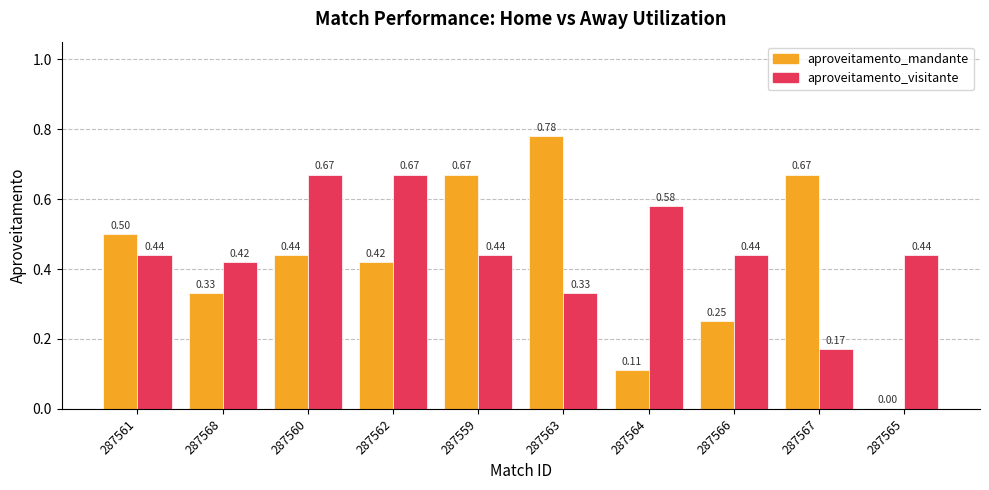

What is the sum of the aproveitamento_mandante values at 287562 and 287563?

1.2